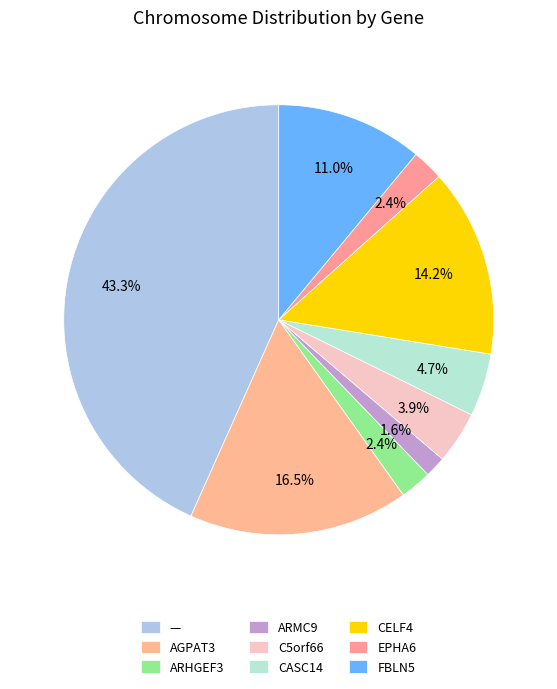

Do AGPAT3 and — together represent more than half of the pie?

Yes